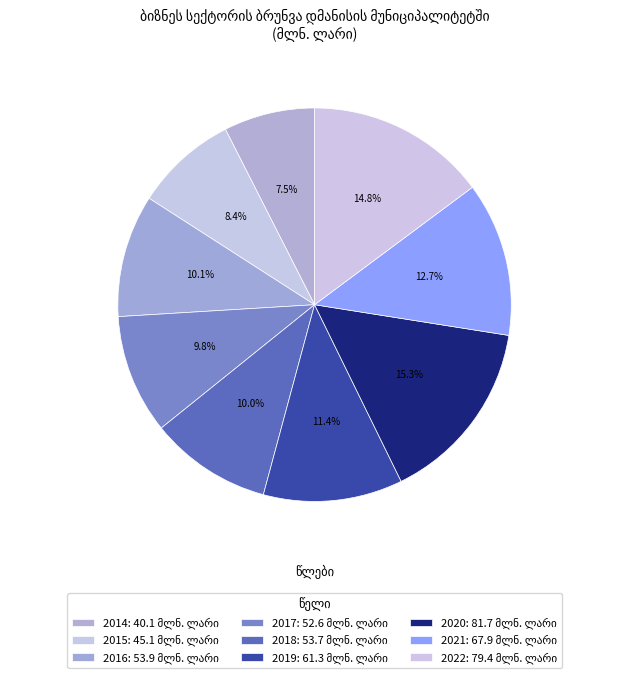

Which slice is the smallest?

2014